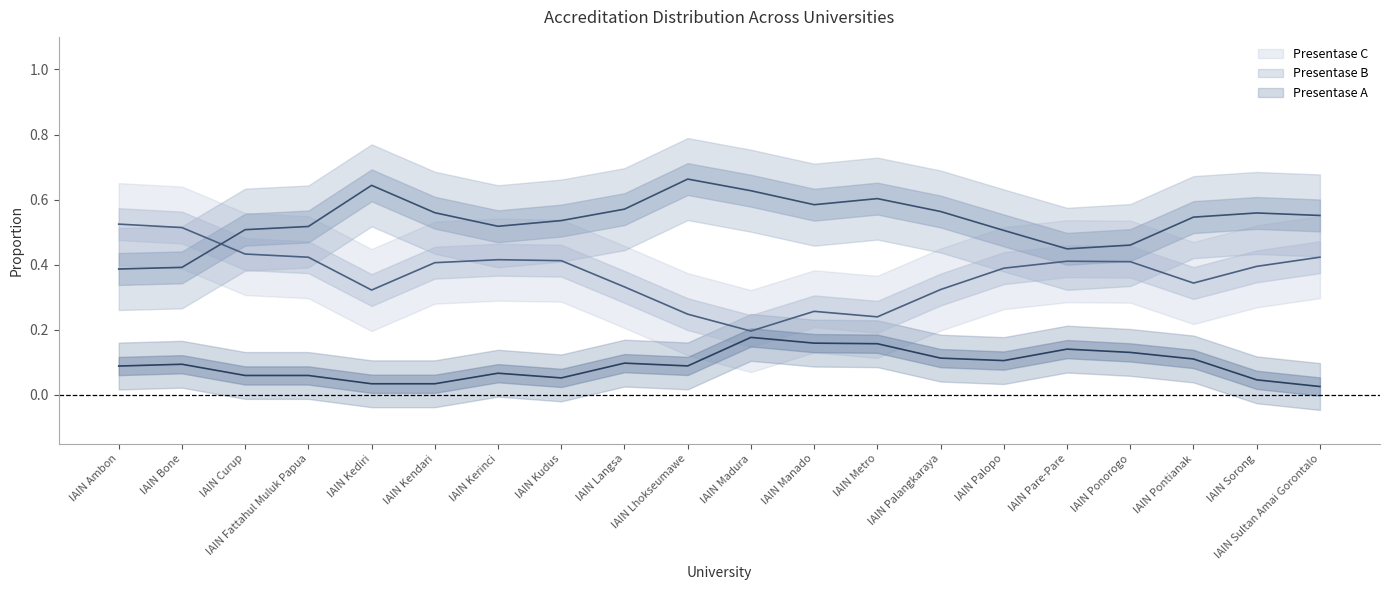

Rank the series by their average value, from lowest to highest.

Presentase A, Presentase C, Presentase B